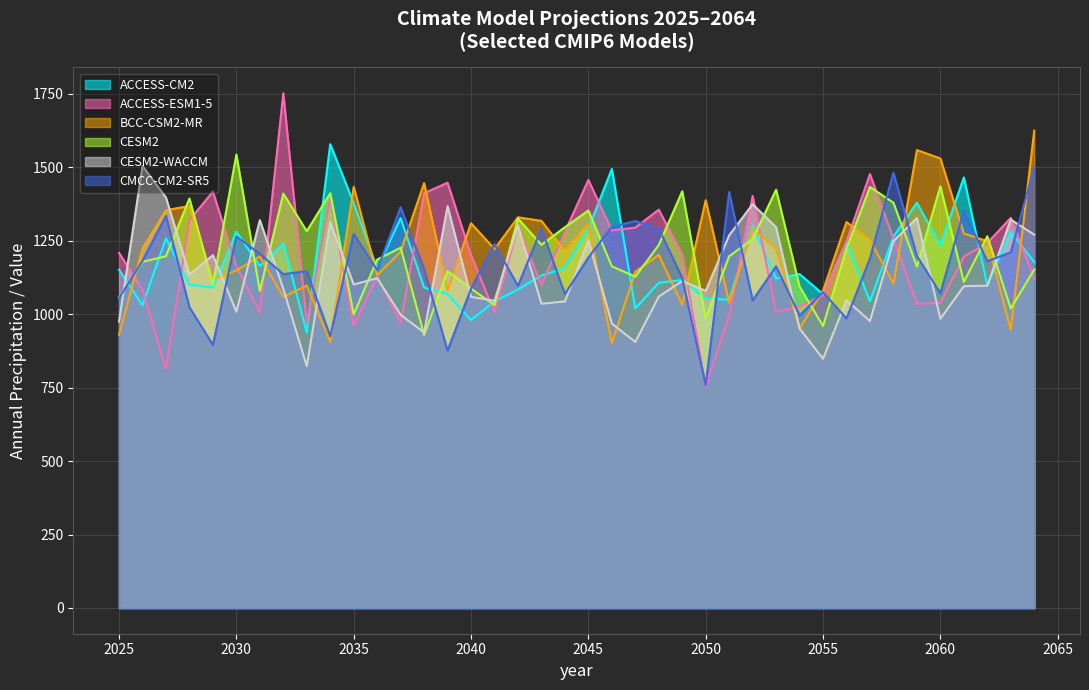

Which series has the largest range (max minus min)?

ACCESS-ESM1-5